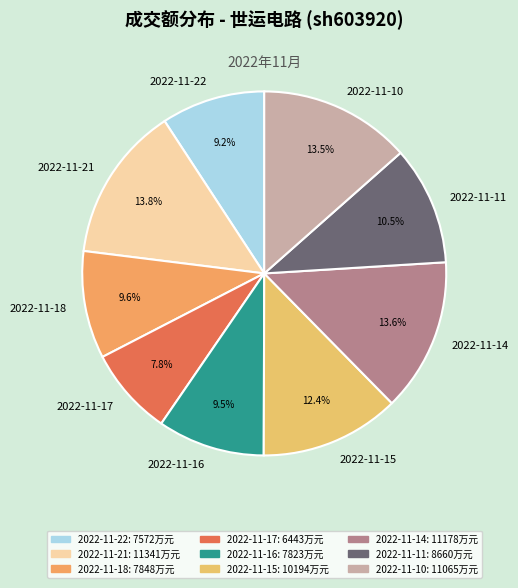

To the nearest percent, what is the combined percentage of 2022-11-21 and 2022-11-18?

23%